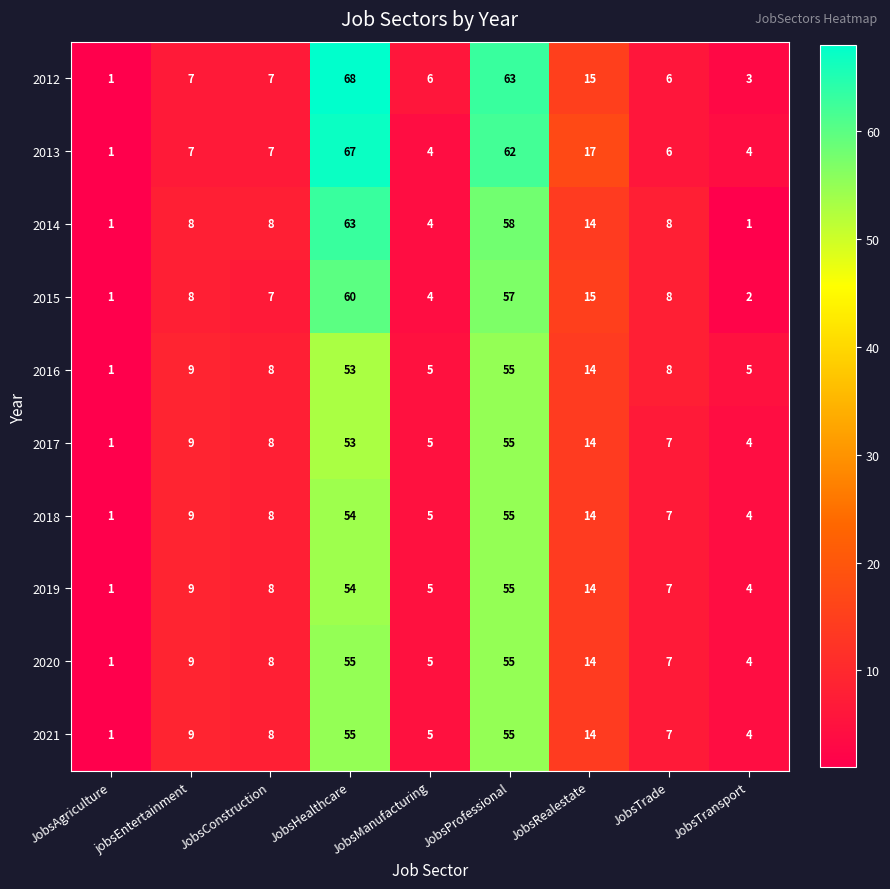

What is the minimum value shown in the chart?

1